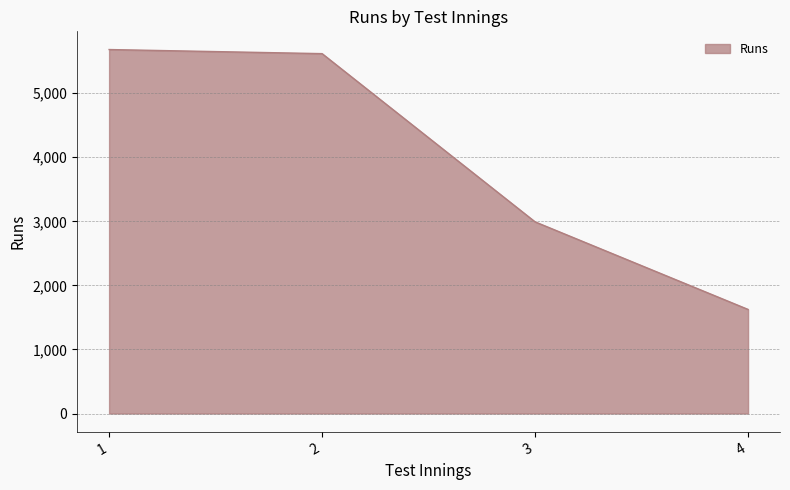

What is the greatest value displayed?

5682